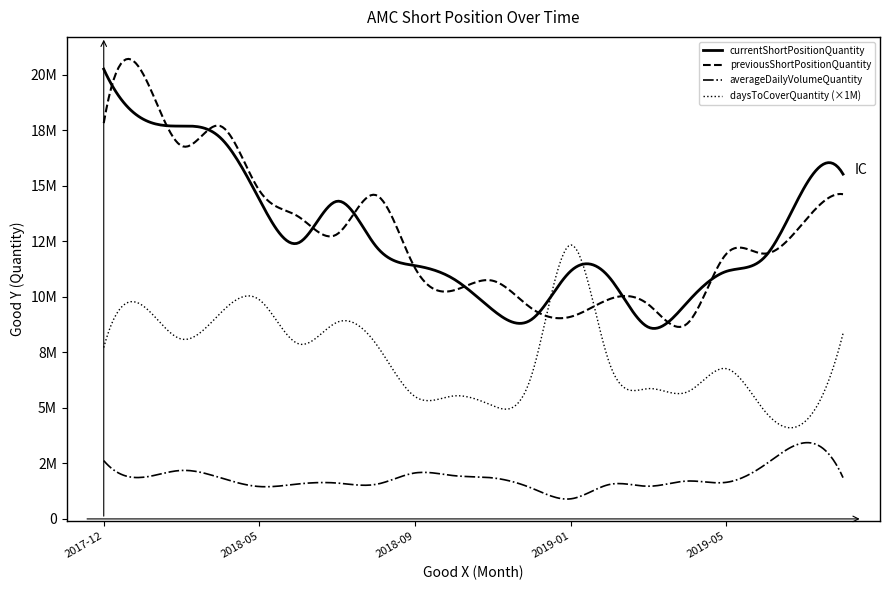

What is the difference between the maximum and minimum values in the currentShortPositionQuantity series?

11625948.0